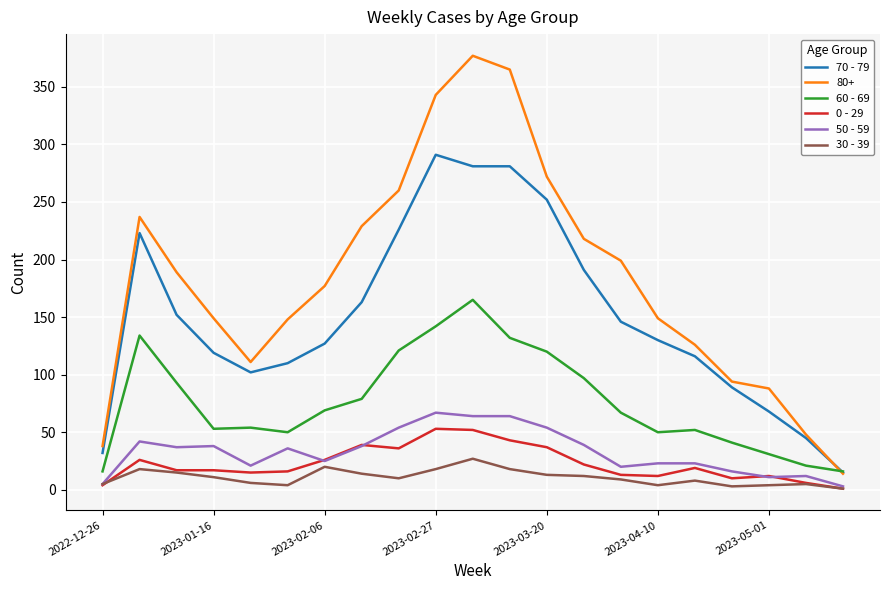

What is the maximum value shown in the chart?

377